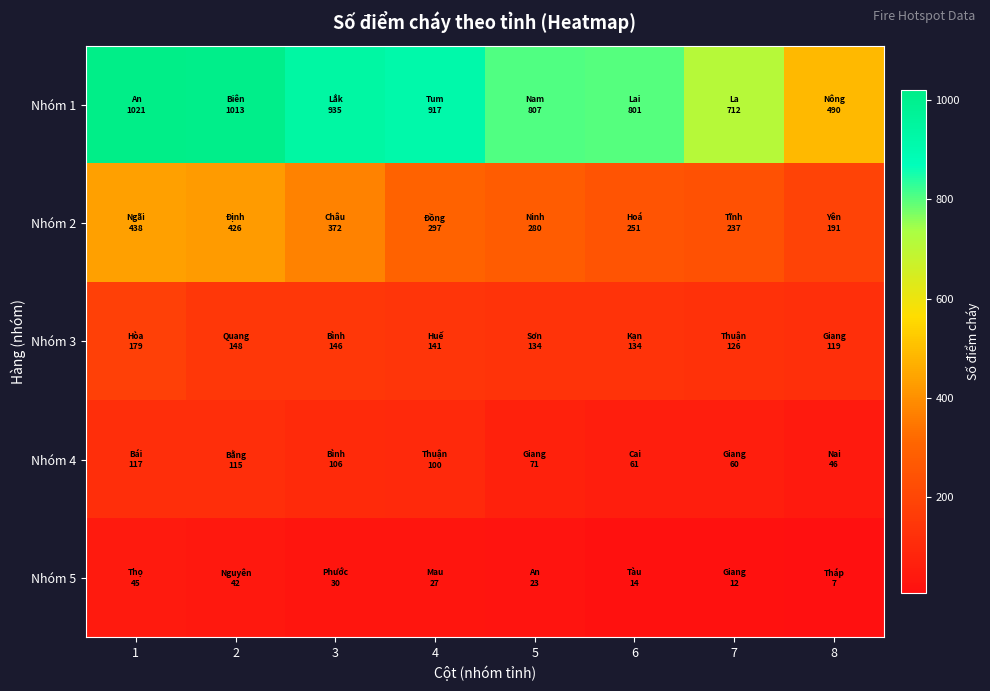

Reading left to right, transcribe all the data shown in this chart.

Nhóm 1: 1=1021	2=1013	3=935	4=917	5=807	6=801	7=712	8=490
Nhóm 2: 1=438	2=426	3=372	4=297	5=280	6=251	7=237	8=191
Nhóm 3: 1=179	2=148	3=146	4=141	5=134	6=134	7=126	8=119
Nhóm 4: 1=117	2=115	3=106	4=100	5=71	6=61	7=60	8=46
Nhóm 5: 1=45	2=42	3=30	4=27	5=23	6=14	7=12	8=7